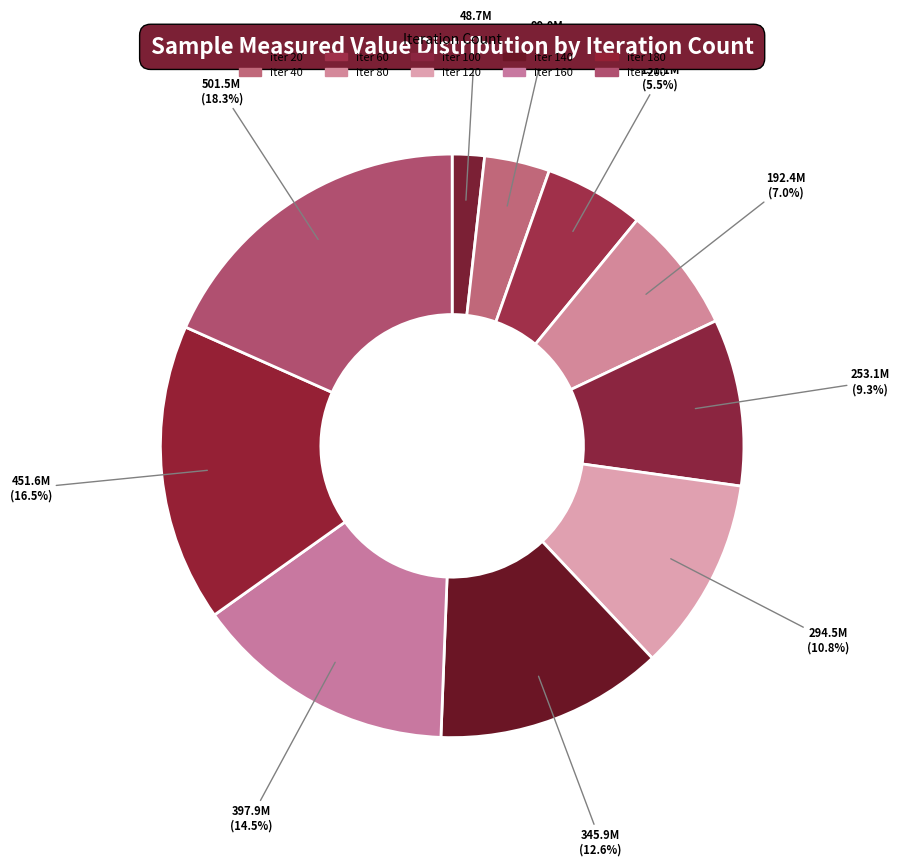

What is the smallest slice in the pie chart?

20